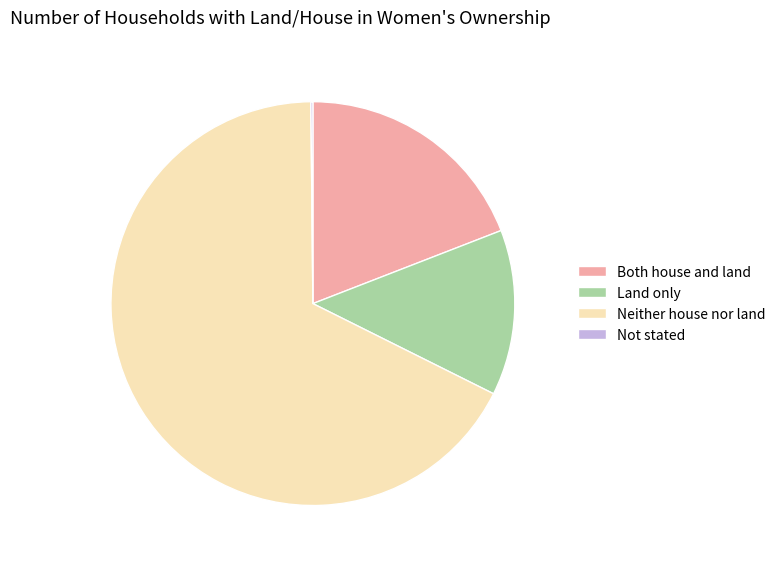

Which slice is the largest?

Neither house nor land